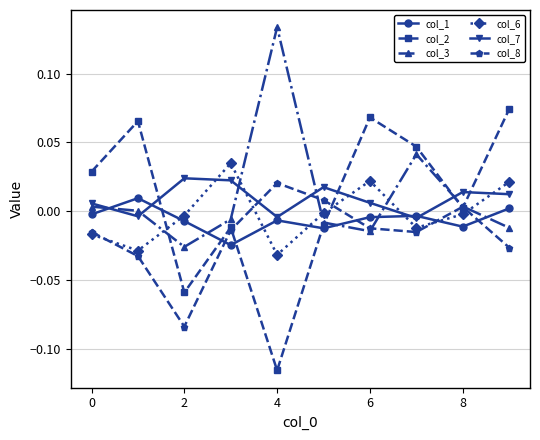

How many times do col_7 and col_8 cross each other?

2